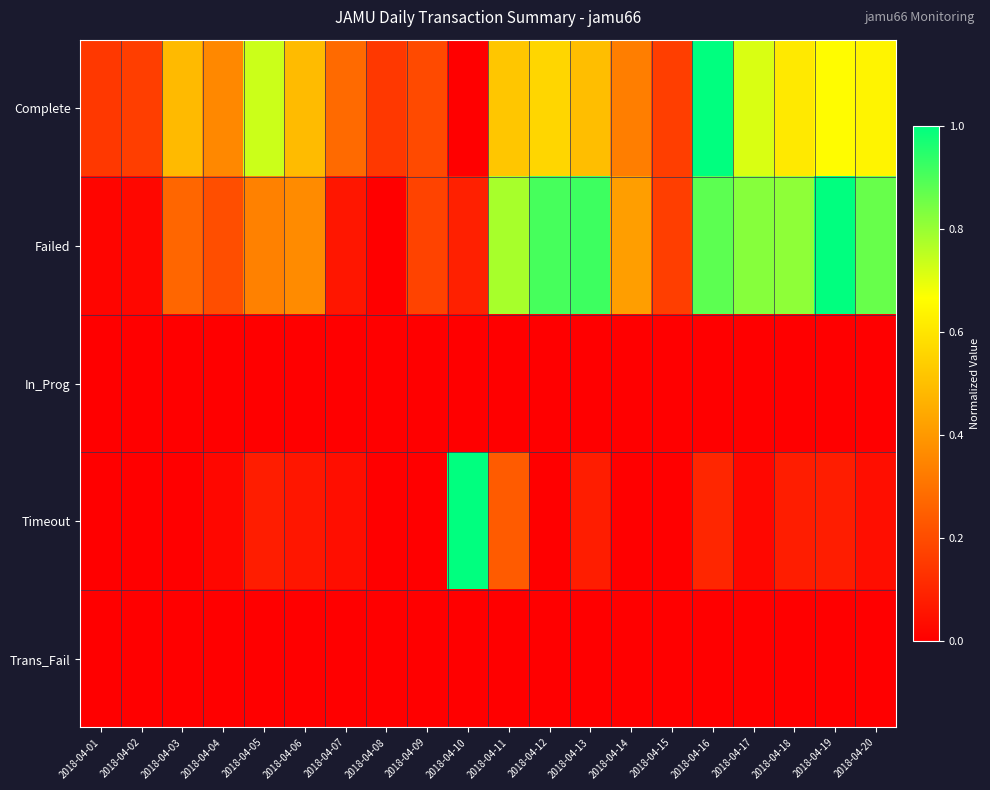

Which series has the largest total across all categories?

Failed